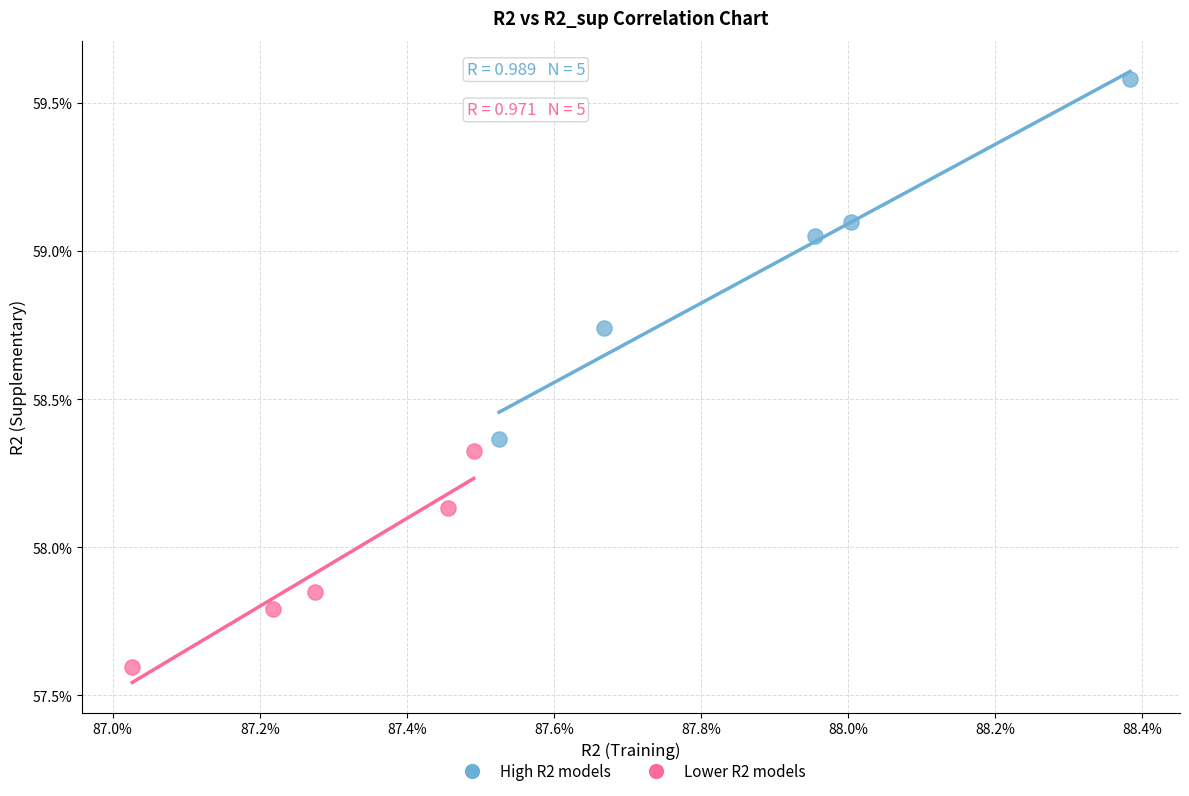

Which series reaches the minimum Y coordinate?

Lower R2 models